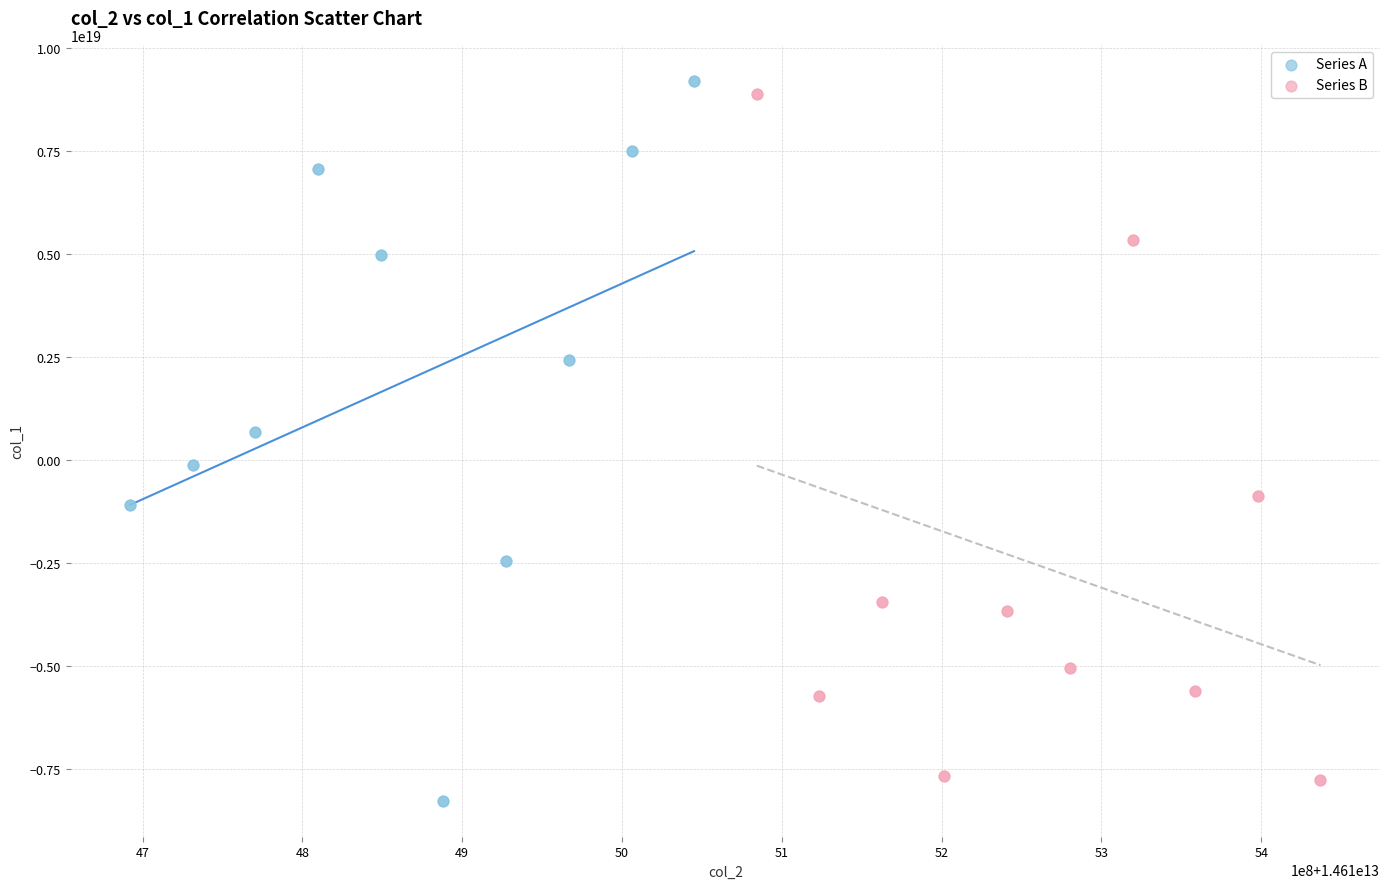

Which series reaches the minimum Y coordinate?

Series A